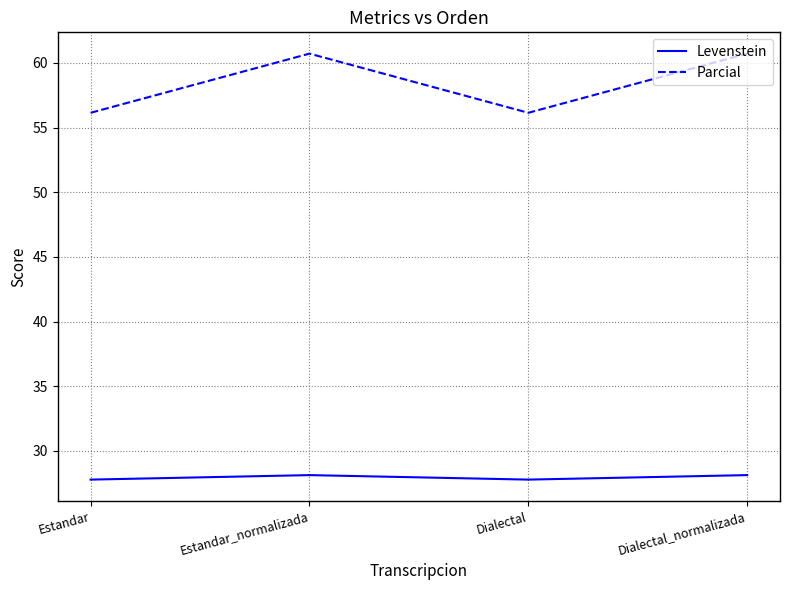

What position from the right is Estandar_normalizada?

3